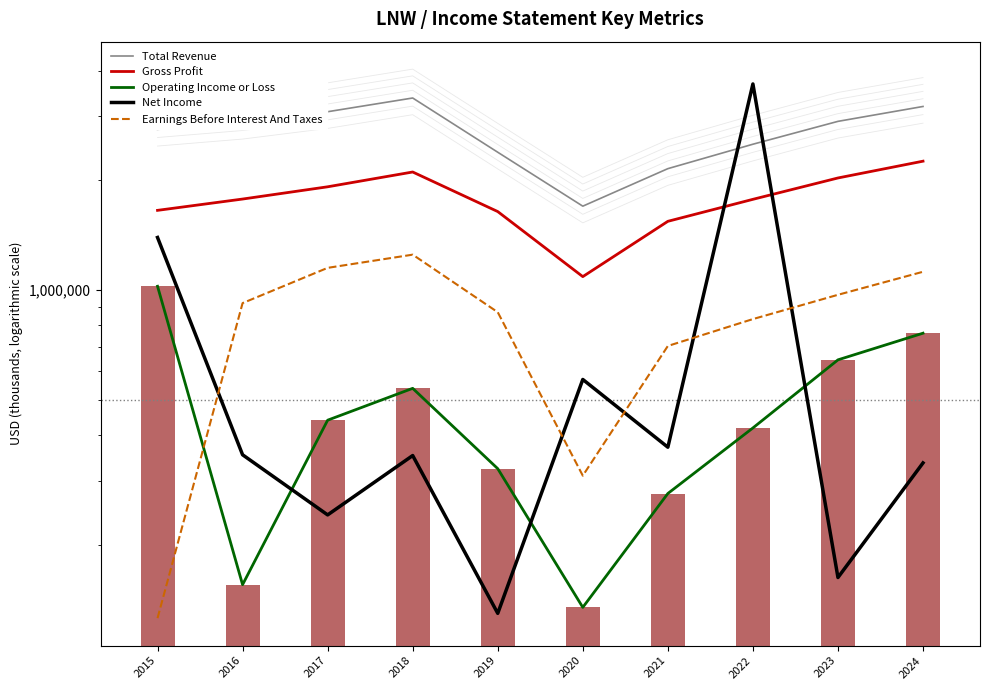

What value does the Gross Profit series have at 2016?

1777100